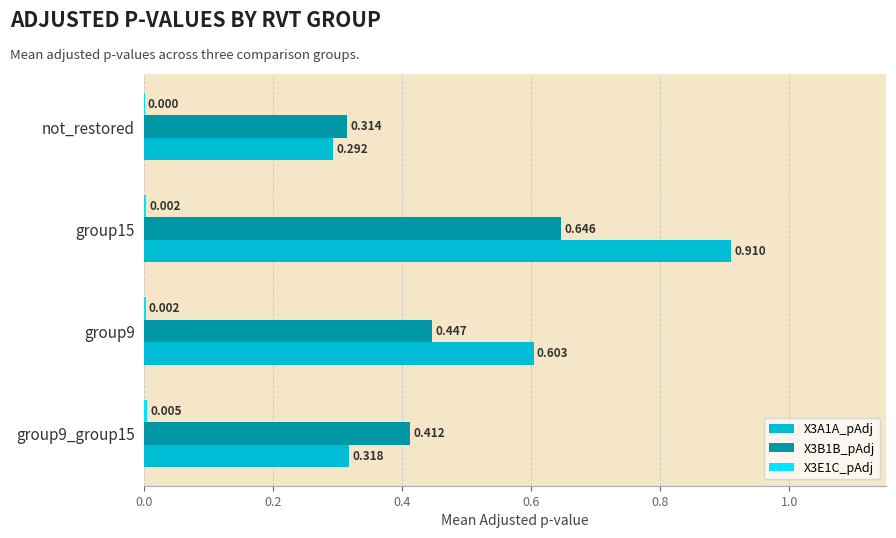

At which category is the sum across all series the highest?

group15